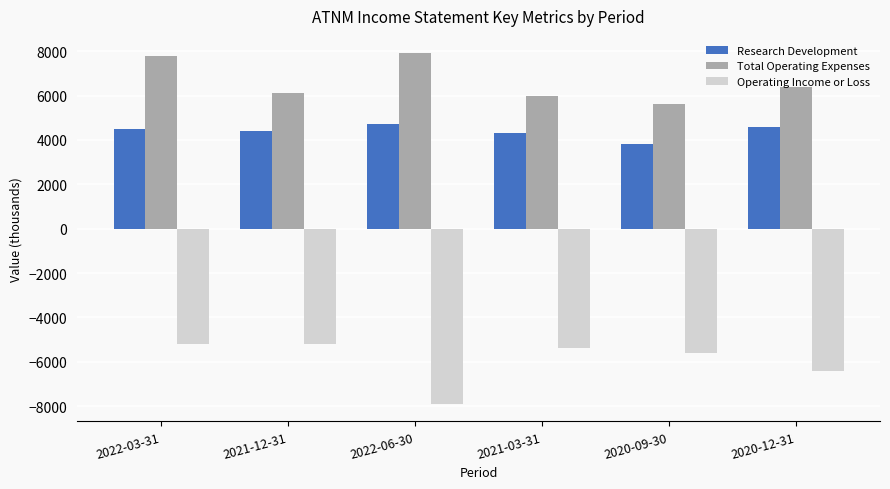

What is the label of the 4th bar from the left?

2021-03-31